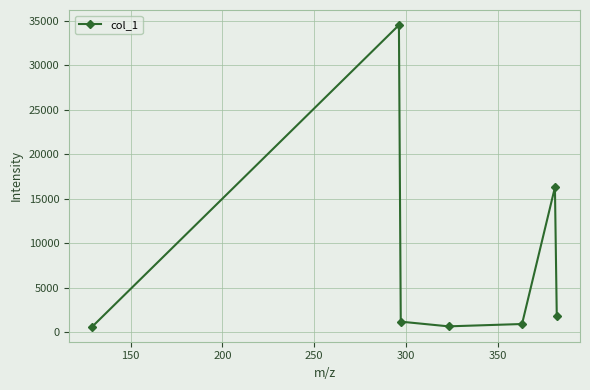

What is the maximum value shown in the chart?

34532.1